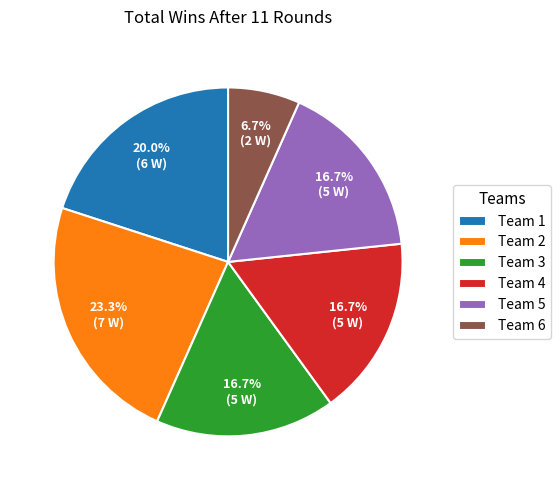

Count the number of slices in the pie.

6